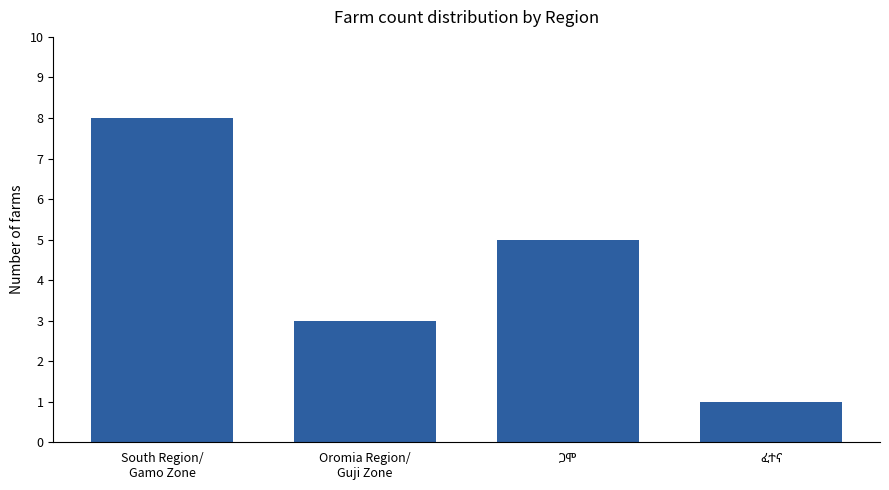

What is the average value?

4